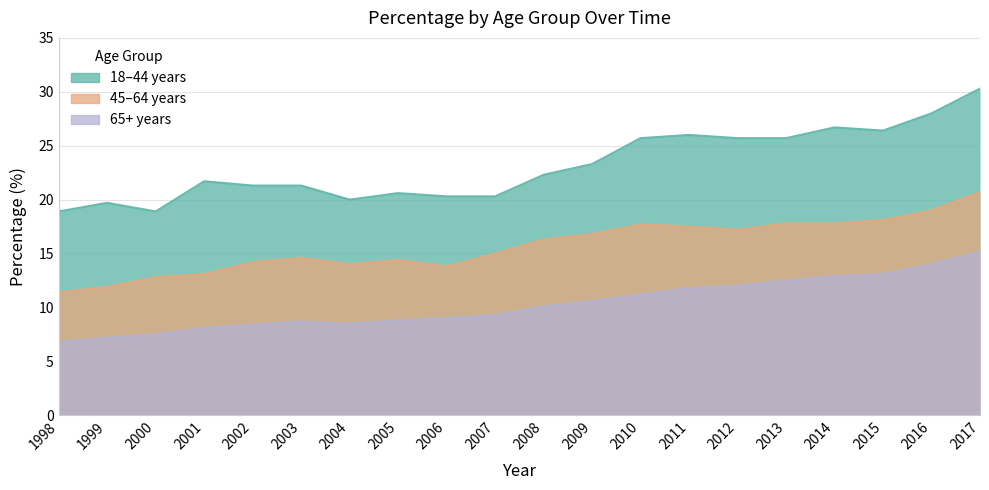

What are all the series names shown in the legend?

18–44 years, 45–64 years, 65+ years